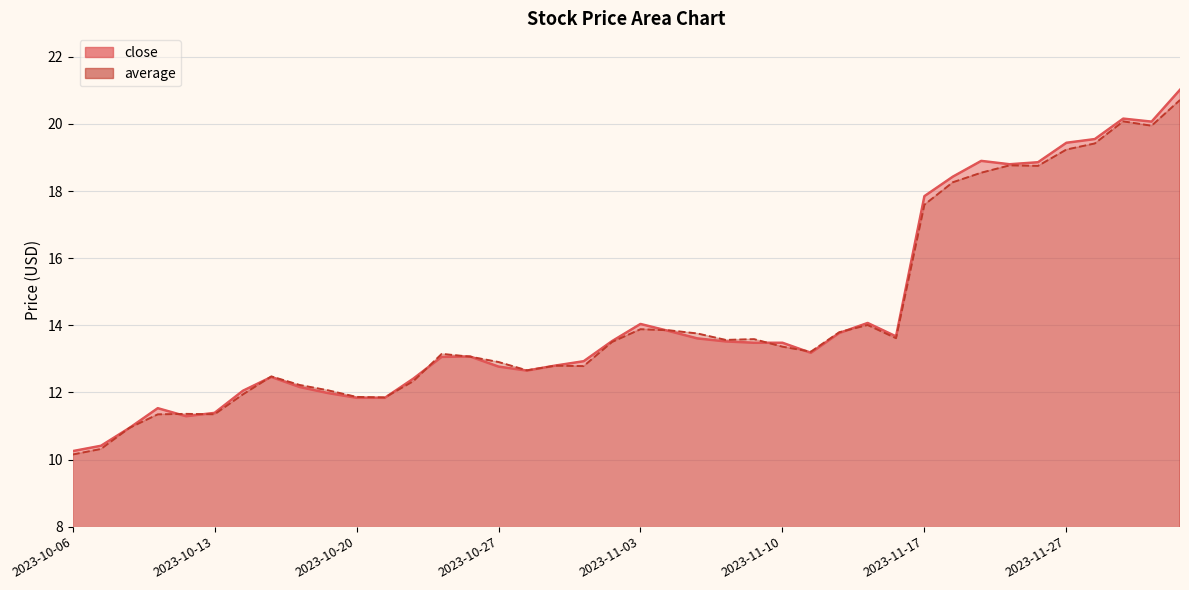

At 2023-10-16, list the series in order from largest to smallest.

close, average